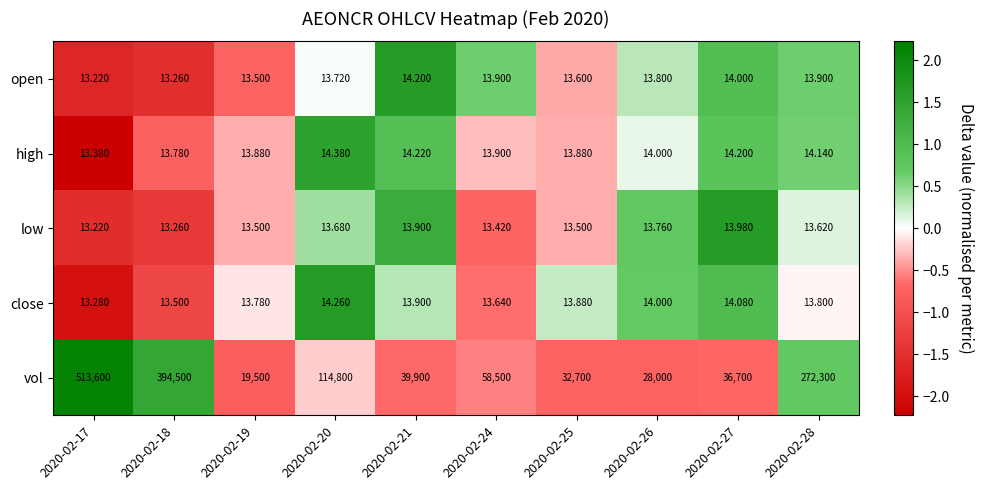

What is the total value across all series at 2020-02-21?

39956.2